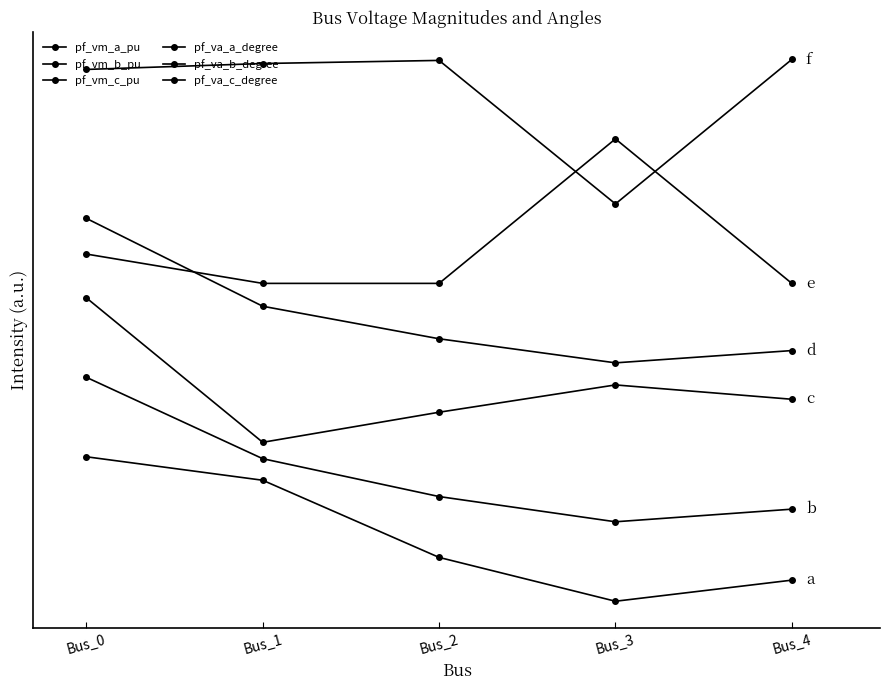

At how many categories does at least one series exceed 0?

5